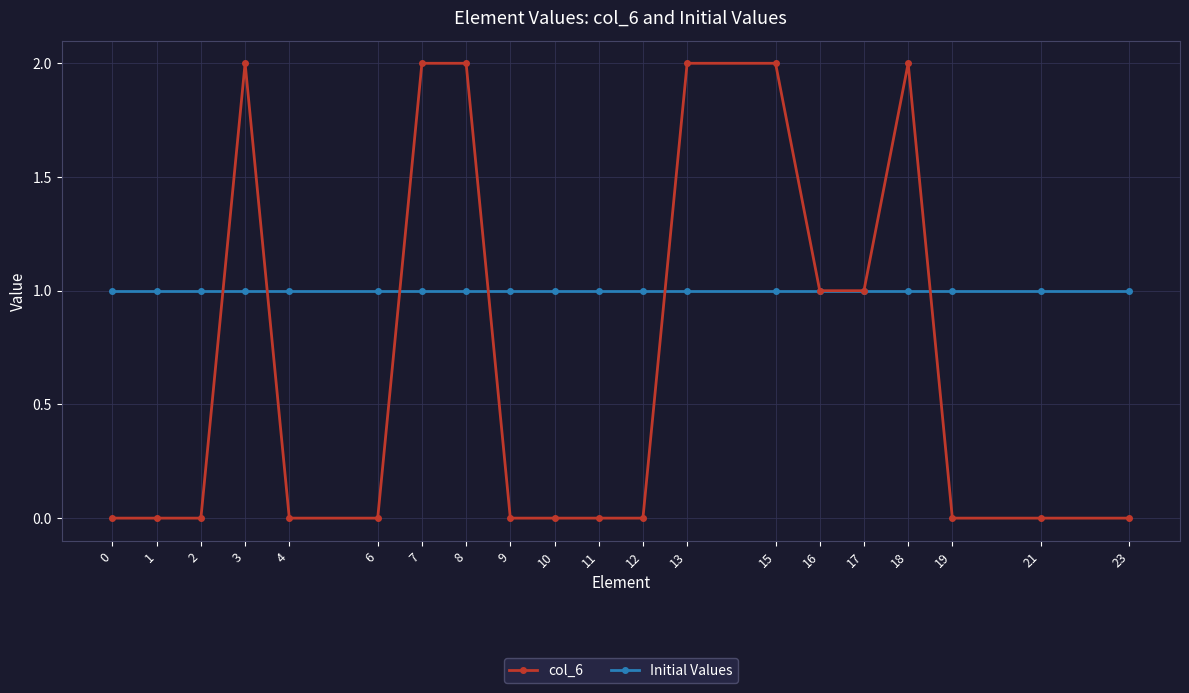

Reading left to right, extract all data points from this chart.

col_6: 0	0	0	2	0	0	2	2	0	0	0	0	2	2	1	1	2	0	0	0
Initial Values: 1	1	1	1	1	1	1	1	1	1	1	1	1	1	1	1	1	1	1	1